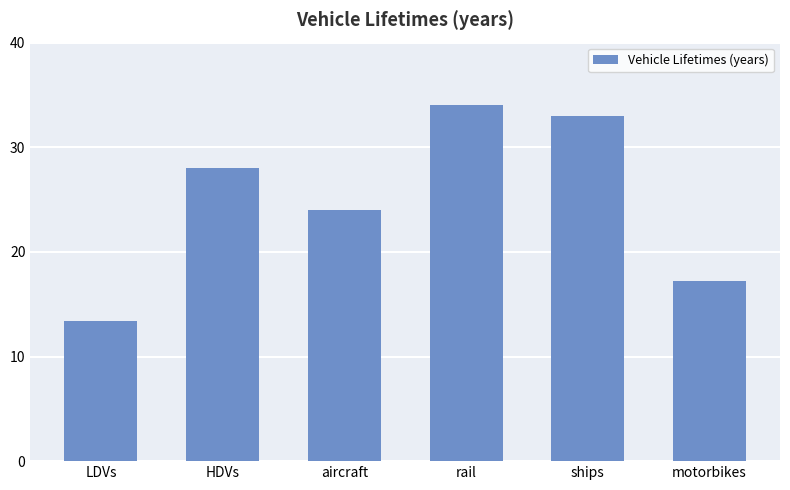

How many categories are shown in the chart?

6